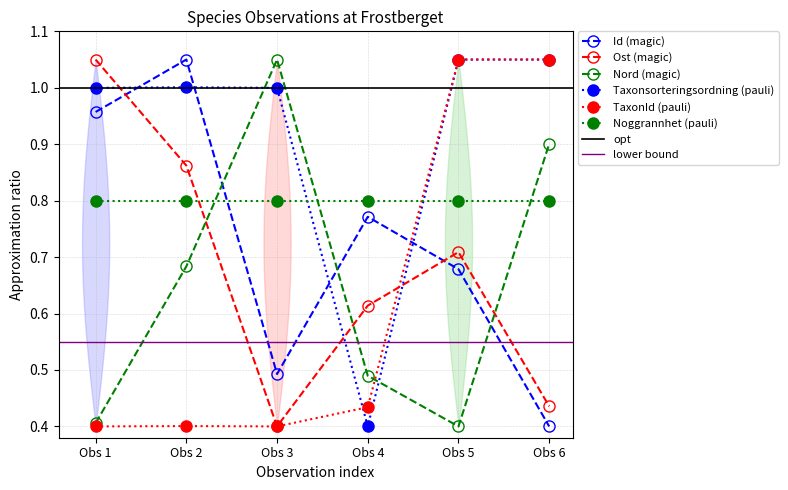

Count the number of categories in the chart.

6